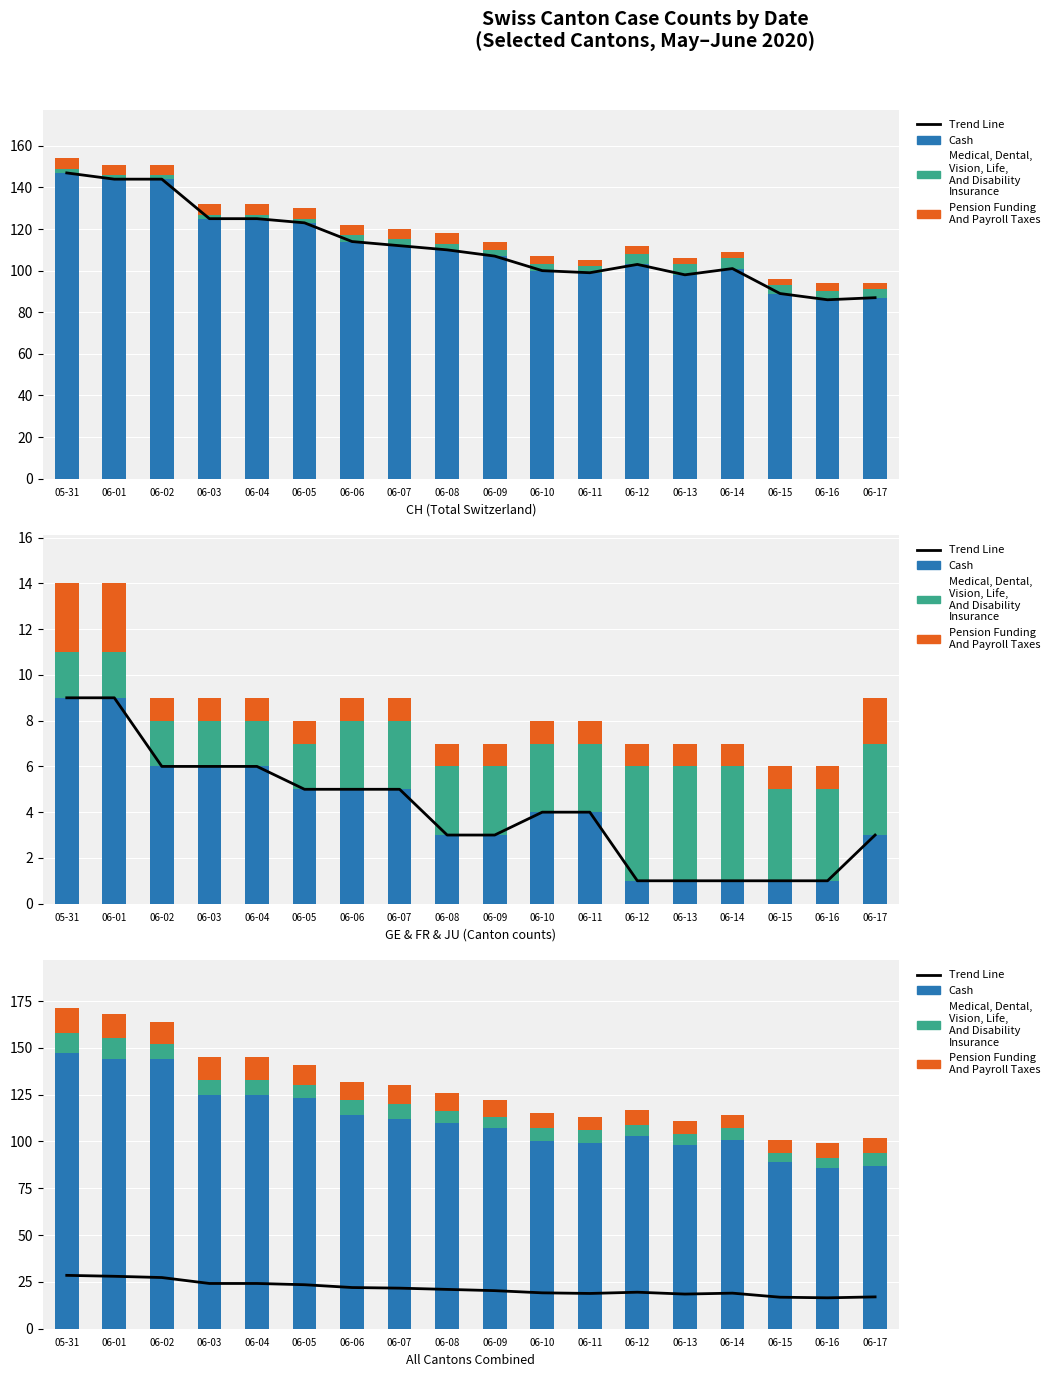

What are all the series names shown in the legend?

Trend Line, Cash, Medical, Pension